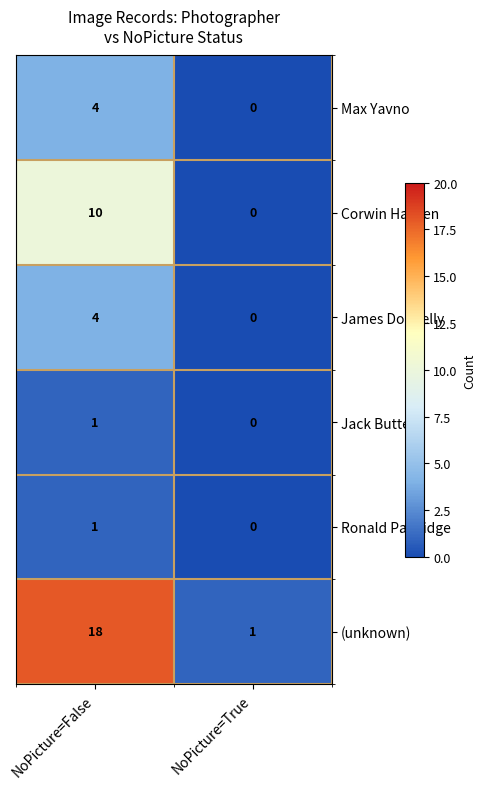

Reading left to right, extract all data points from this chart.

Max Yavno: NoPicture=False=4	NoPicture=True=0
Corwin Hansen: NoPicture=False=10	NoPicture=True=0
James Donnelly: NoPicture=False=4	NoPicture=True=0
Jack Butters: NoPicture=False=1	NoPicture=True=0
Ronald Partridge: NoPicture=False=1	NoPicture=True=0
(unknown): NoPicture=False=18	NoPicture=True=1